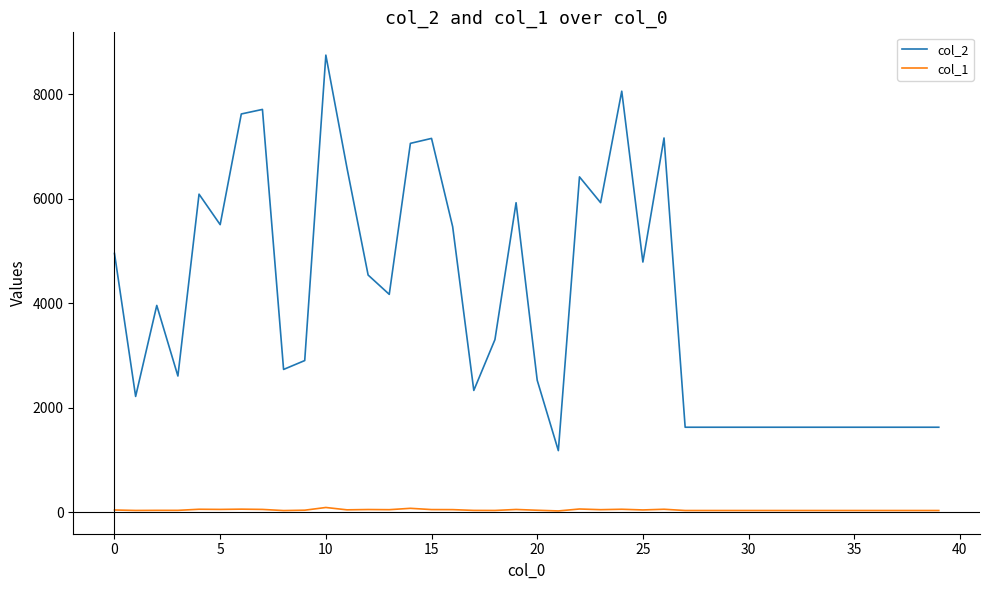

True or false: col_2 and col_1 intersect in this chart.

False